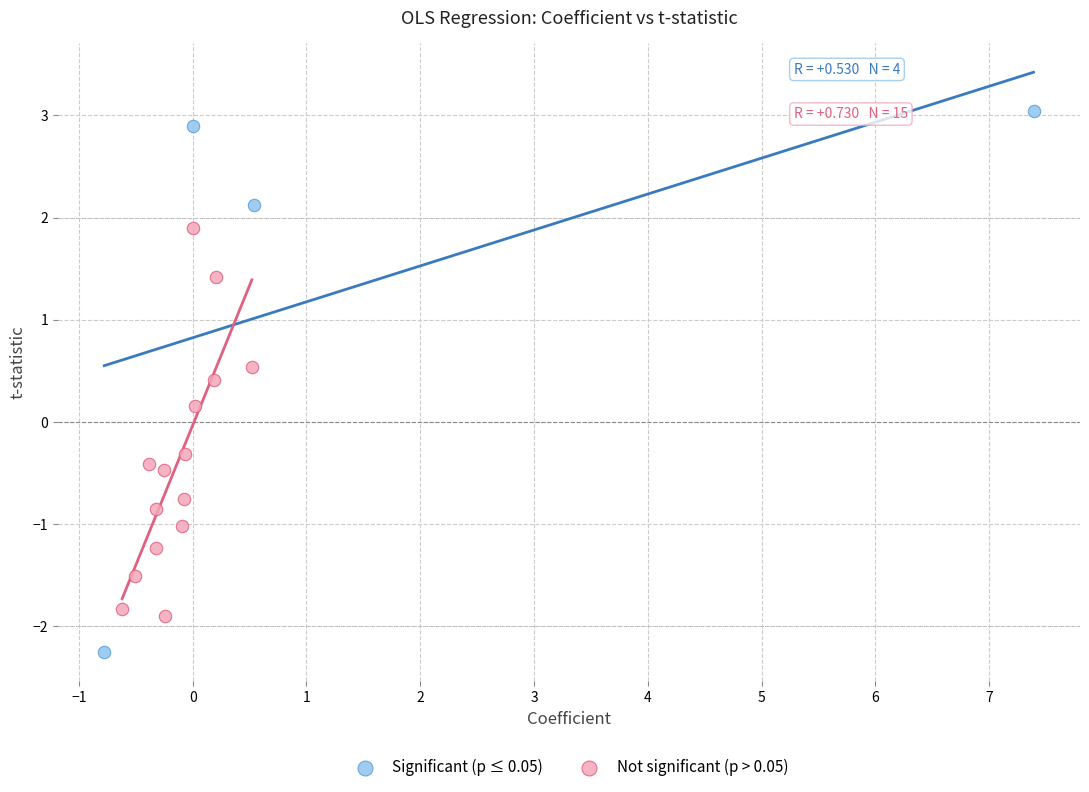

Which series reaches the minimum Y coordinate?

Significant (p ≤ 0.05)